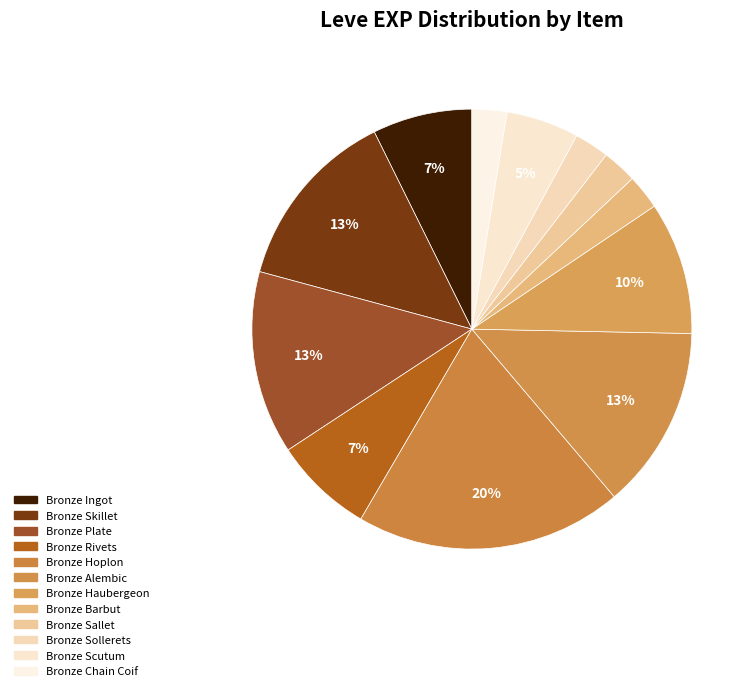

Is Bronze Skillet the majority of the pie?

No